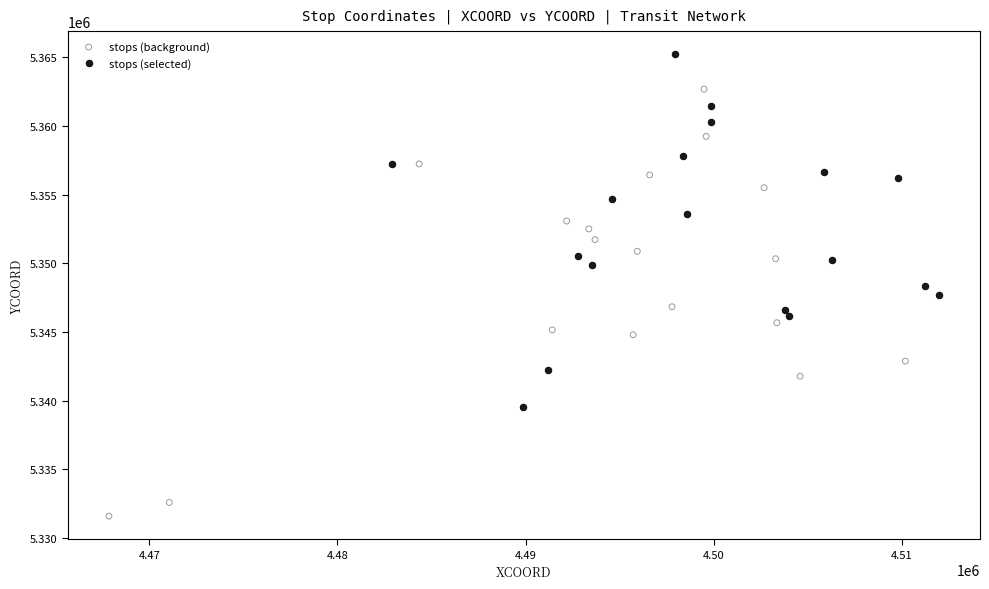

Which series contains the highest Y value?

stops (selected)